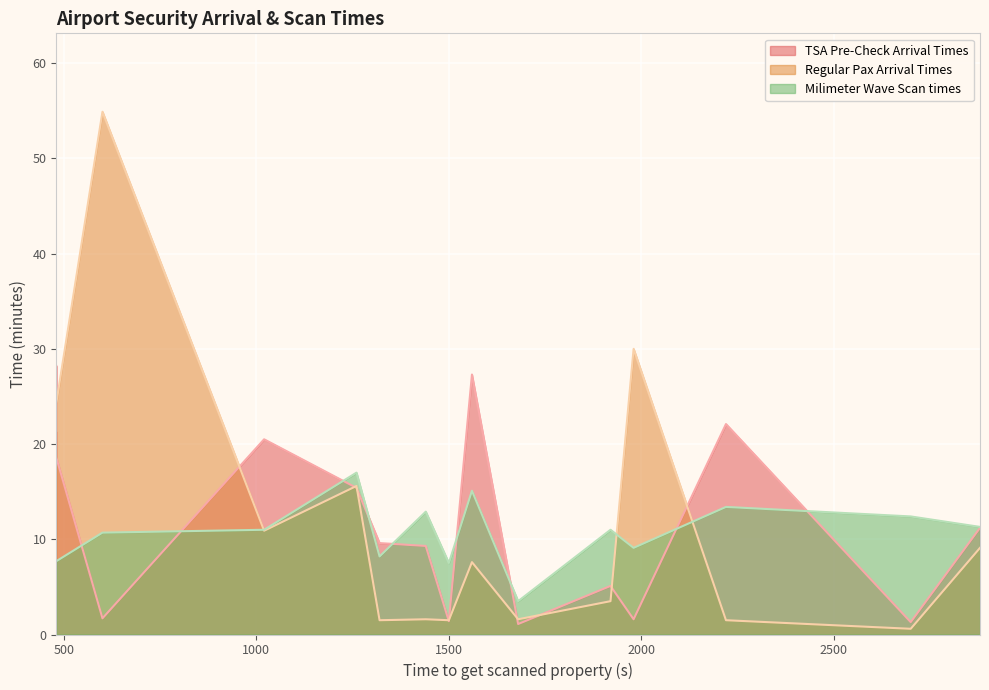

In Regular Pax Arrival Times, how many points are lower than both neighbors (excluding endpoints)?

4